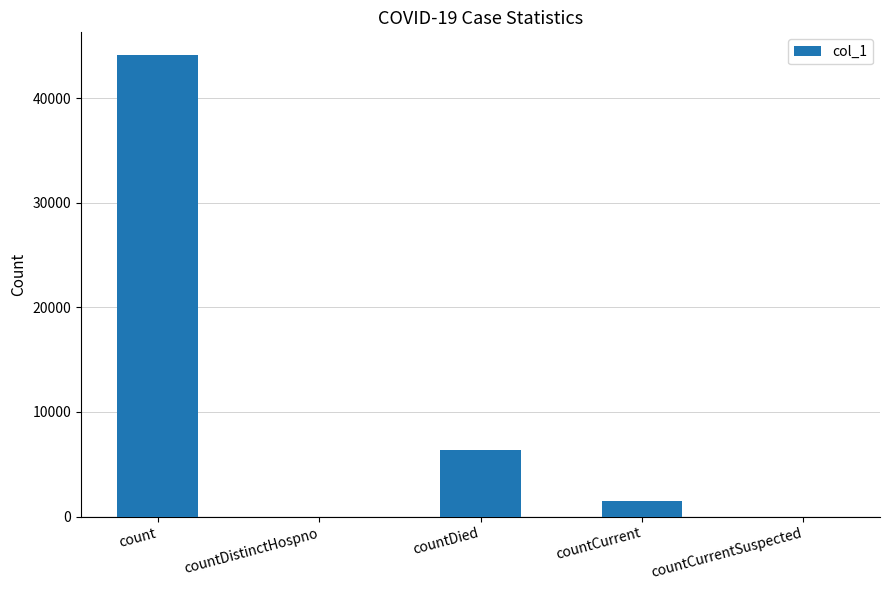

True or false: the data shows 0 at countDistinctHospno.

True